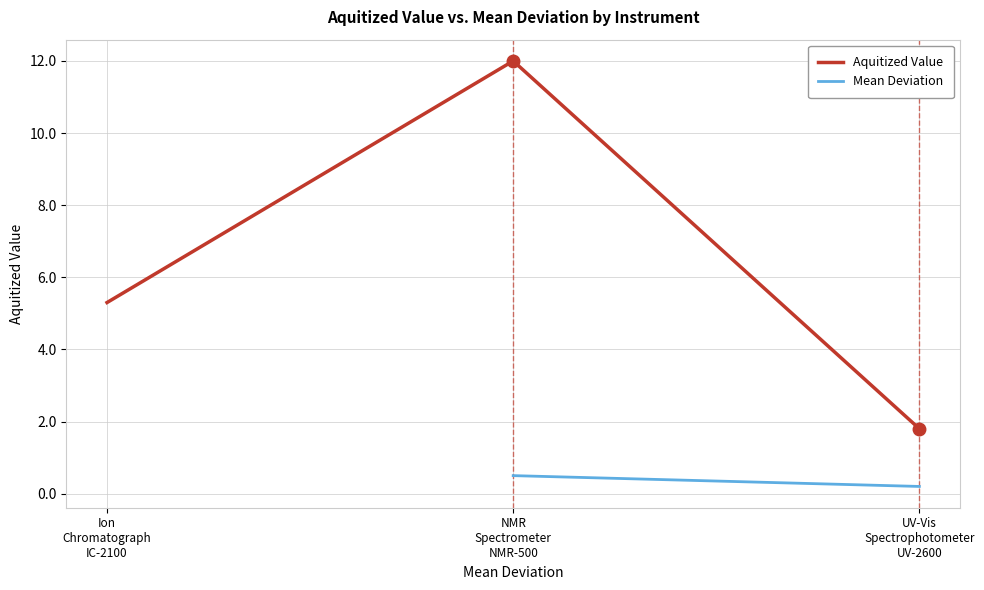

Reading right to left, list all the values displayed in this chart.

UV-Vis Spectrophotometer UV-2600=1.8	NMR Spectrometer NMR-500=12.0	Ion Chromatograph IC-2100=5.3